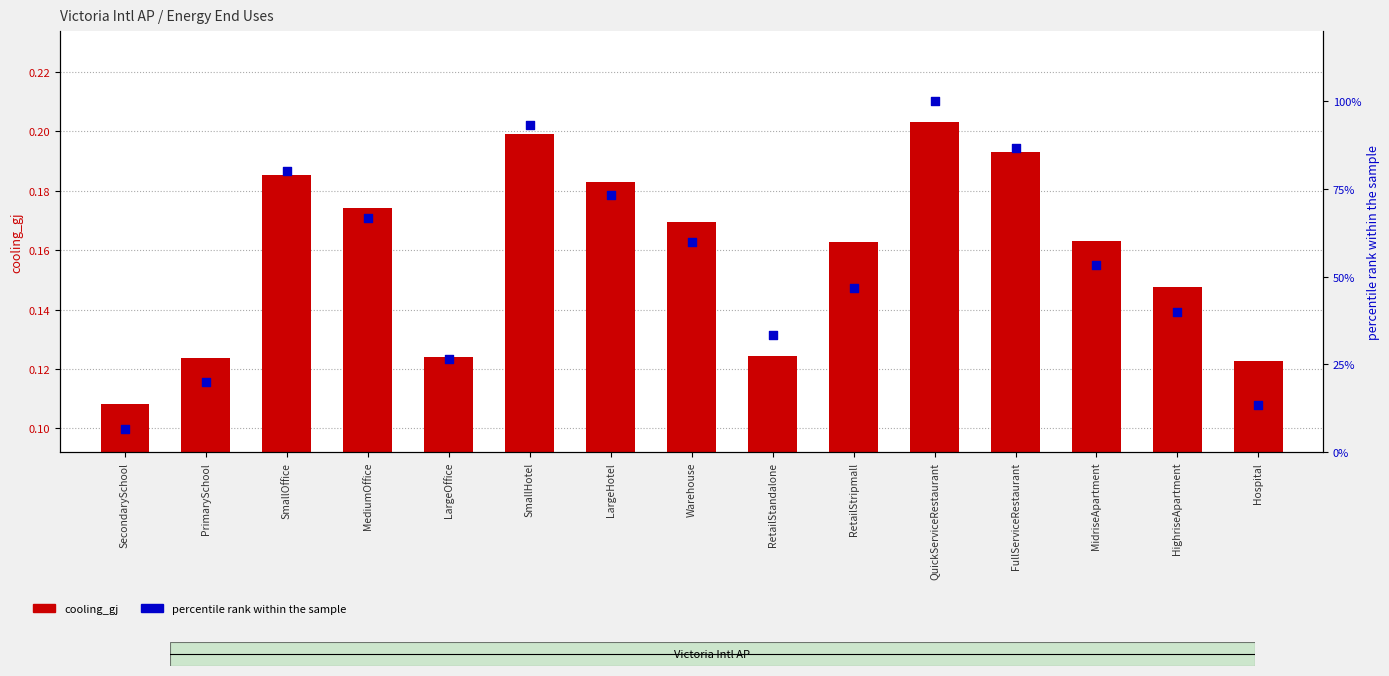

At which category is the sum across all series the highest?

QuickServiceRestaurant